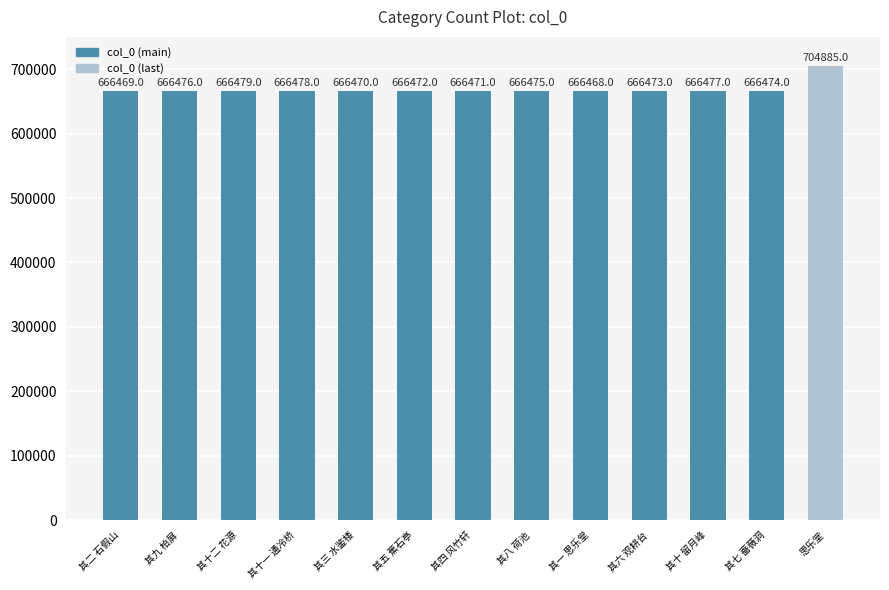

Which category has the lowest value across all series?

其一 思乐堂